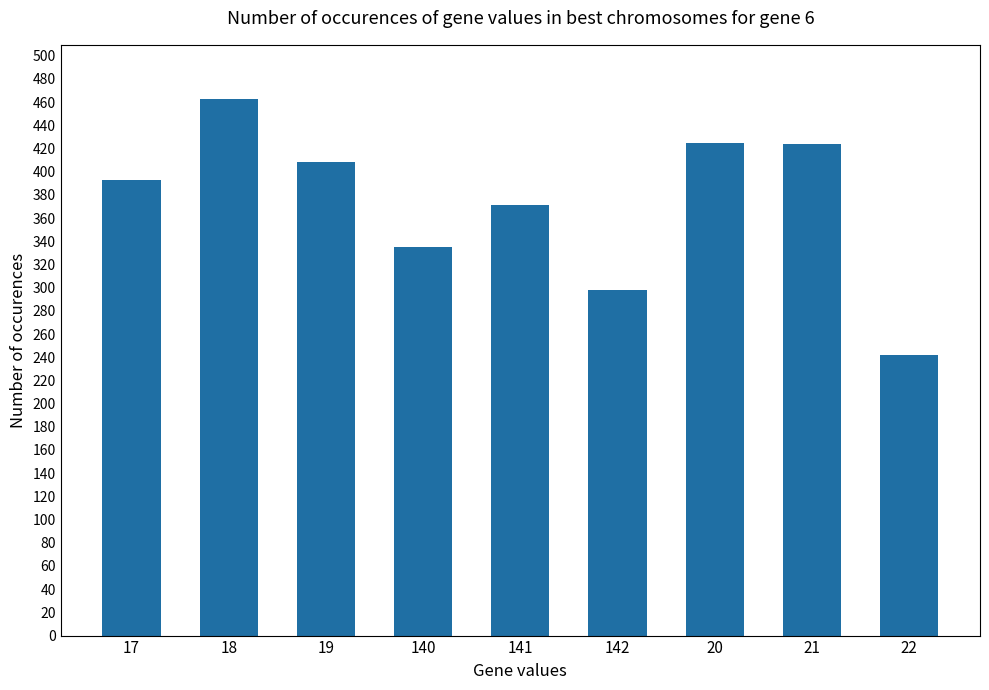

What value does the data have at 142, to the nearest 5?

300